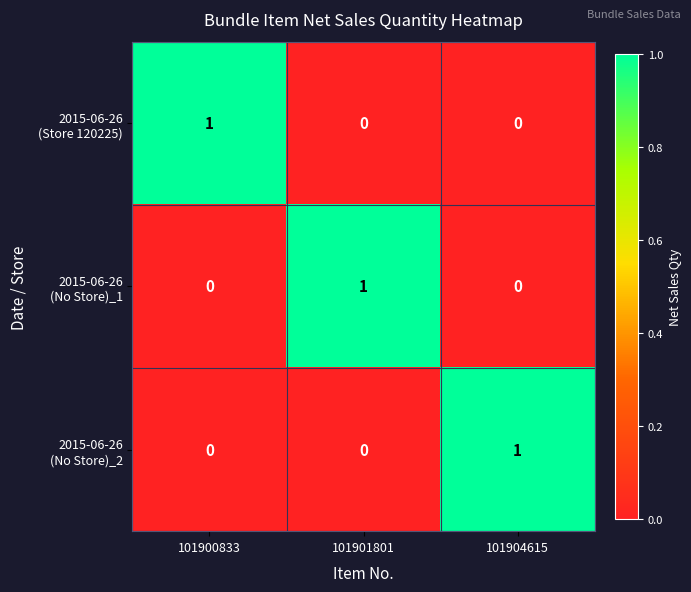

At how many categories does at least one series exceed 0?

3